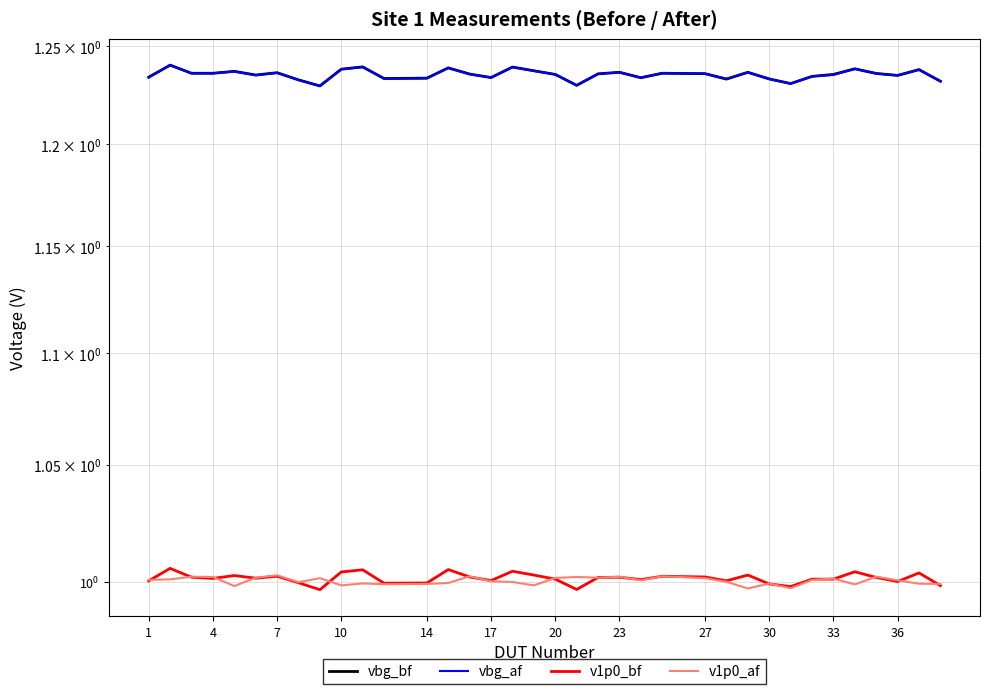

What are all the series names shown in the legend?

vbg_bf, vbg_af, v1p0_bf, v1p0_af